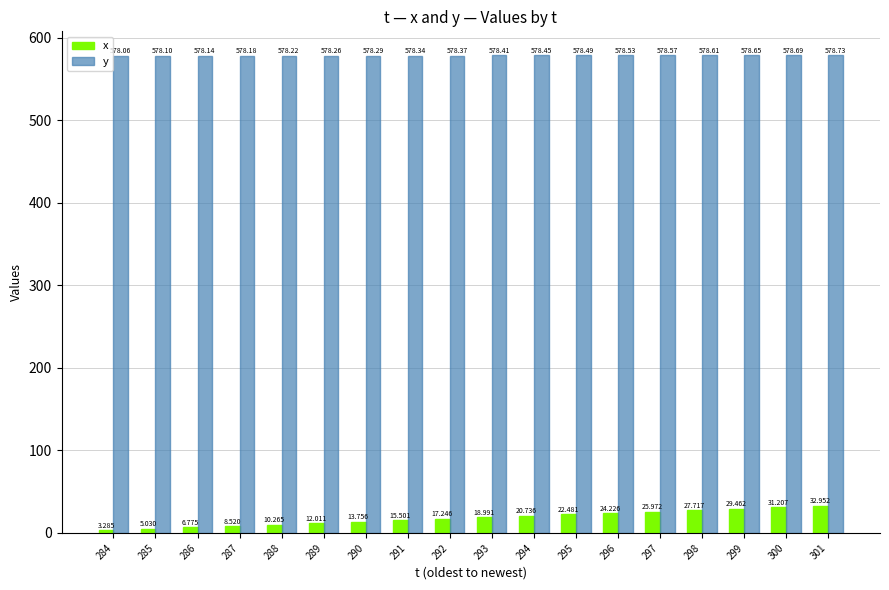

Is the value of x at 298 greater than the value of y at 286?

No